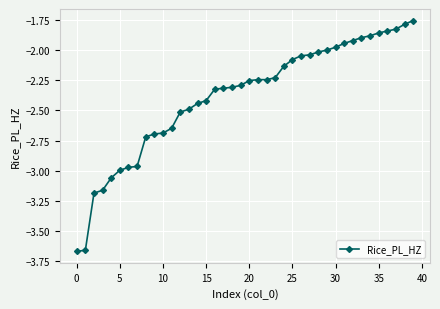

What is the difference between the maximum and second lowest values?

1.9